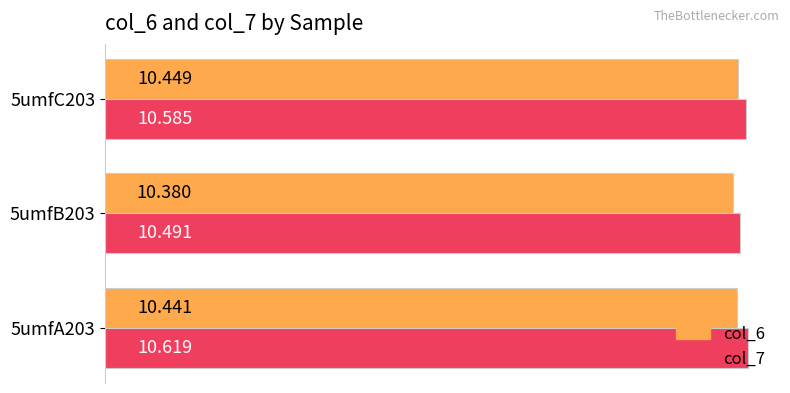

What is the difference between the maximum and minimum values in the col_7 series?

0.1